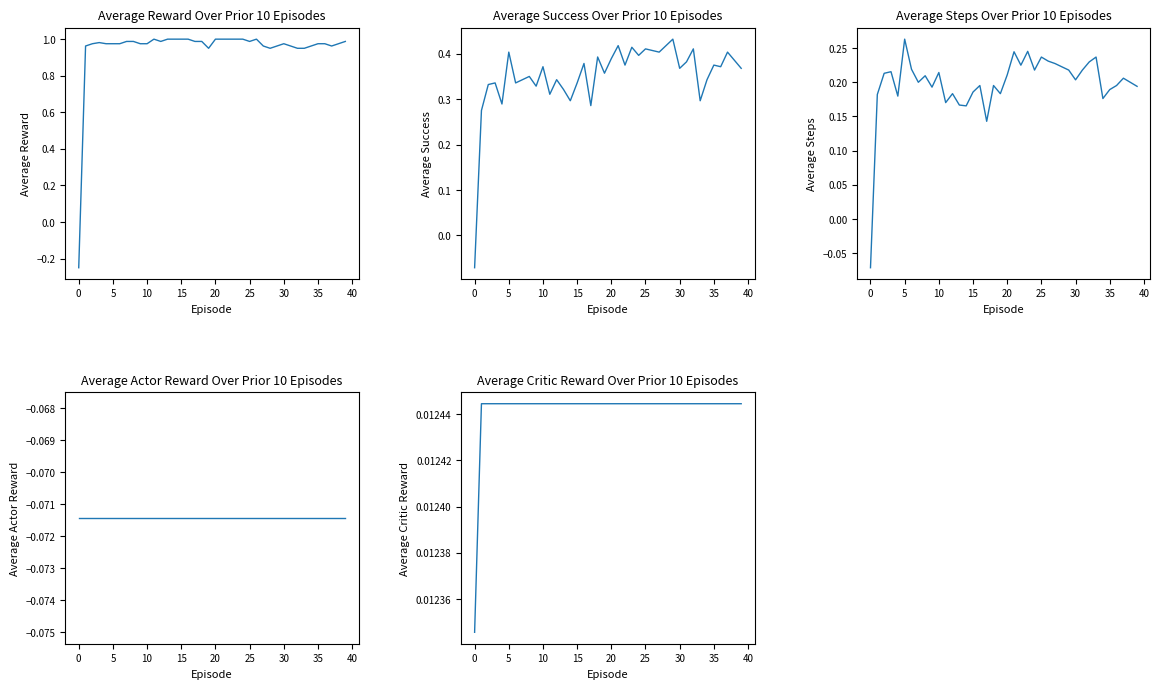

Between 39 and 37, which is larger?

39